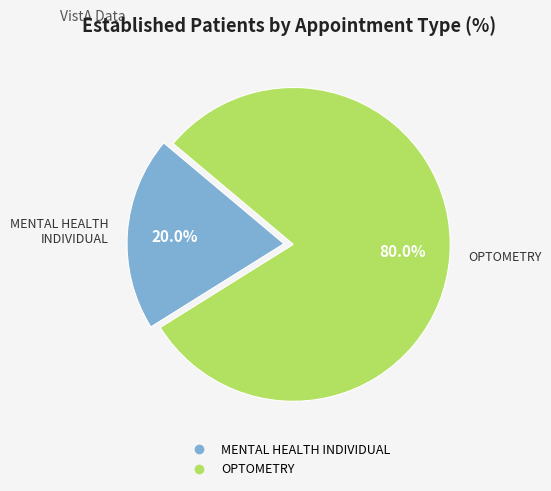

Is it true that OPTOMETRY is 71% of the pie?

False